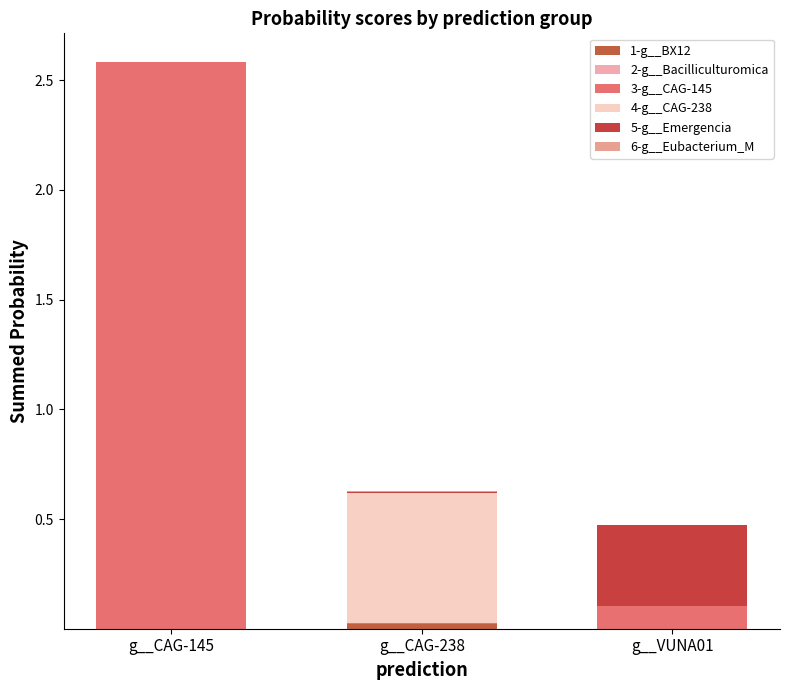

At which label is 4-g__CAG-238 closest to 0?

g__CAG-145